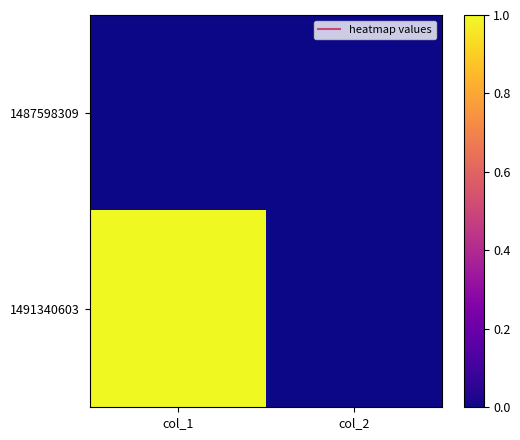

How many series are shown in this chart?

2